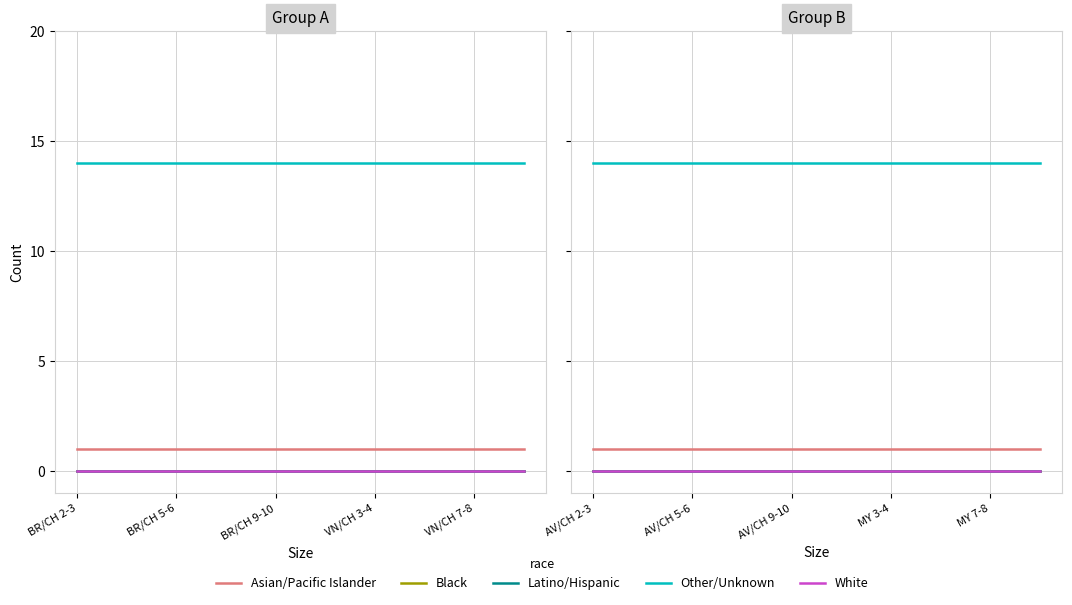

Which series has the largest total across all categories?

Other/Unknown